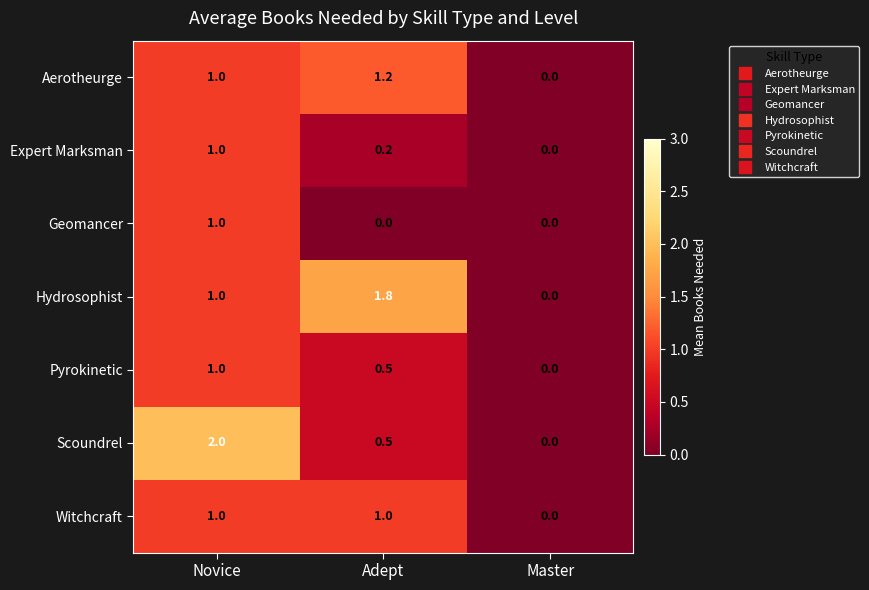

Which series has the largest range (max minus min)?

Scoundrel